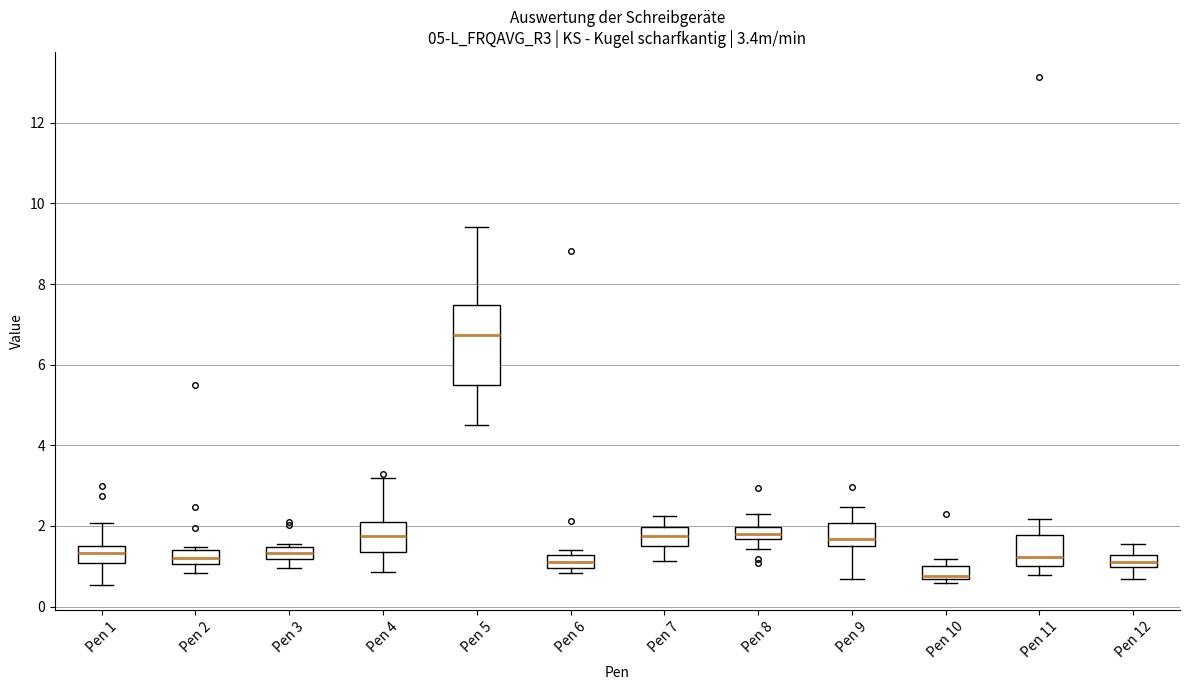

Which box's median line is the highest?

Pen 5